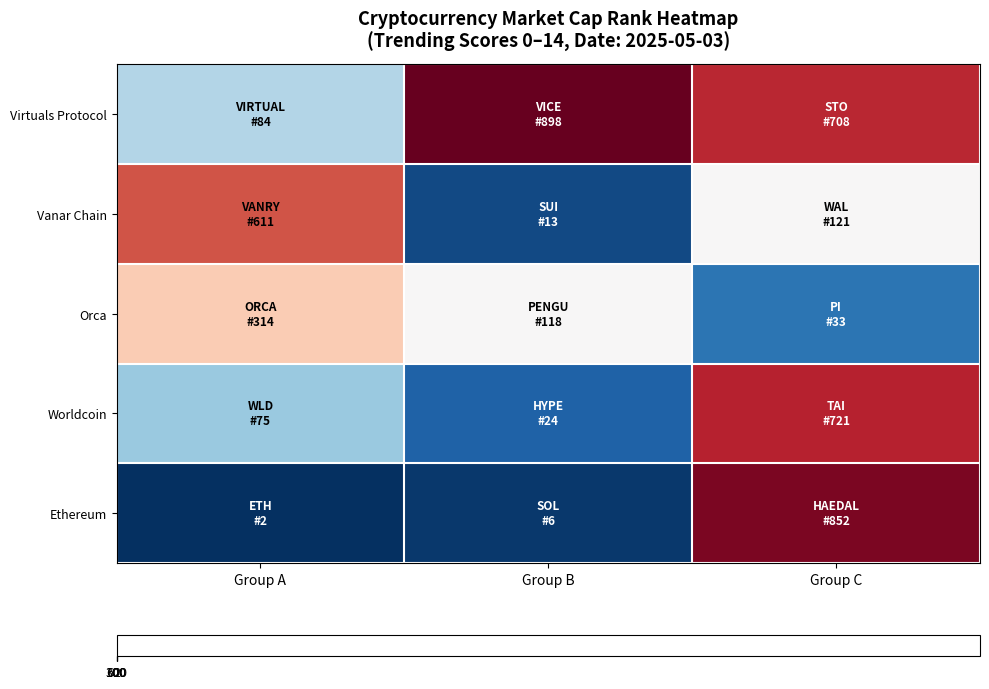

At how many categories does at least one series exceed 150?

3